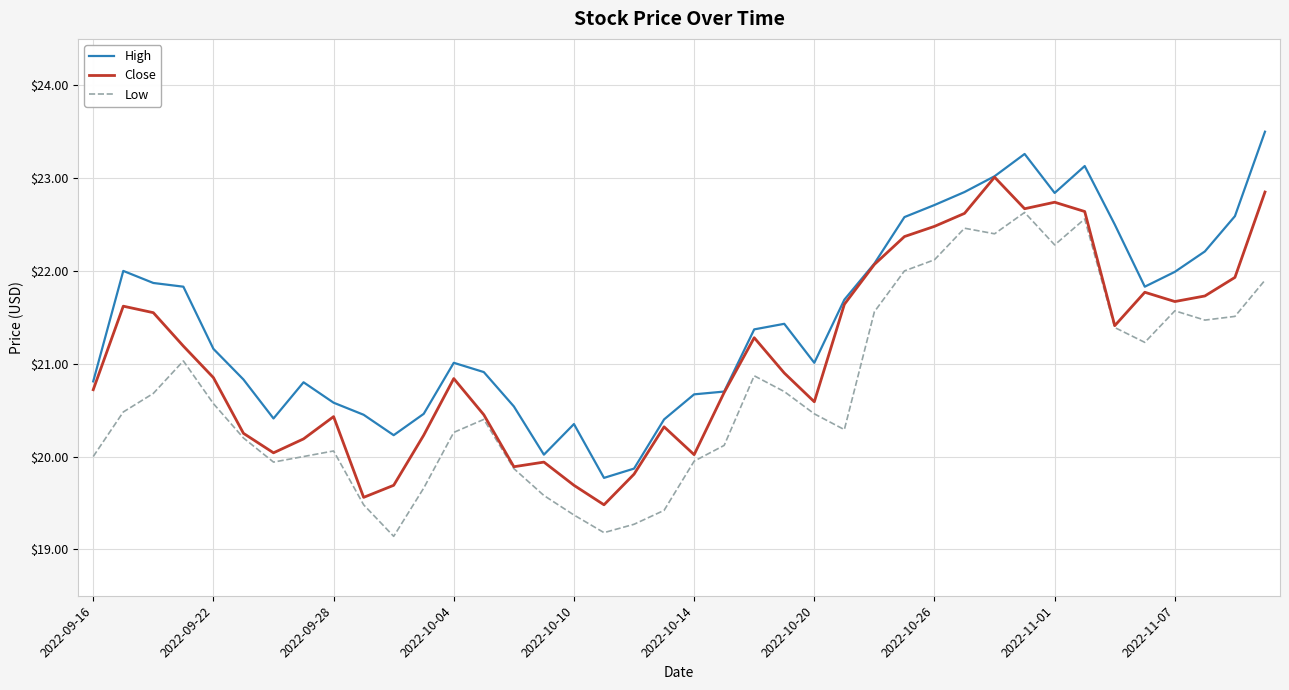

Which series has the largest total across all categories?

High